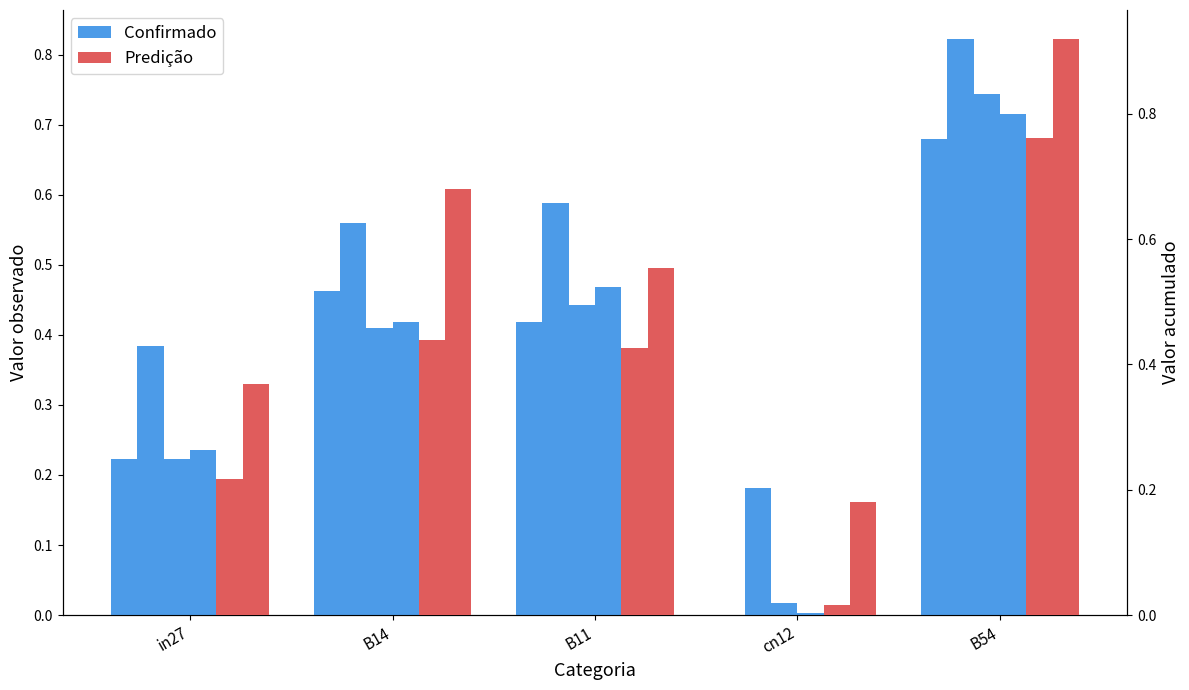

Where is job660_scenario0_1389 nearest to the value 0?

cn12